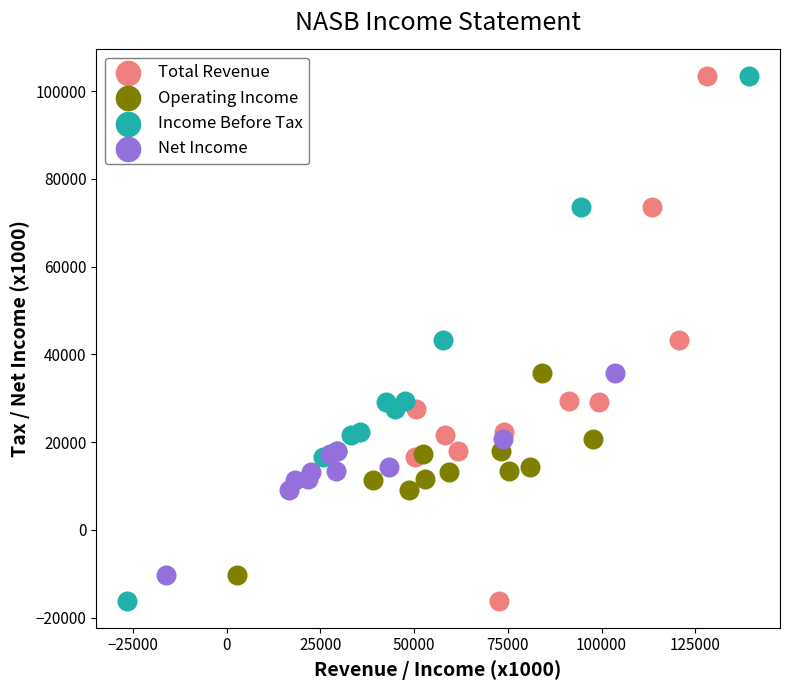

What are all the series names shown in the legend?

Total Revenue, Operating Income, Income Before Tax, Net Income